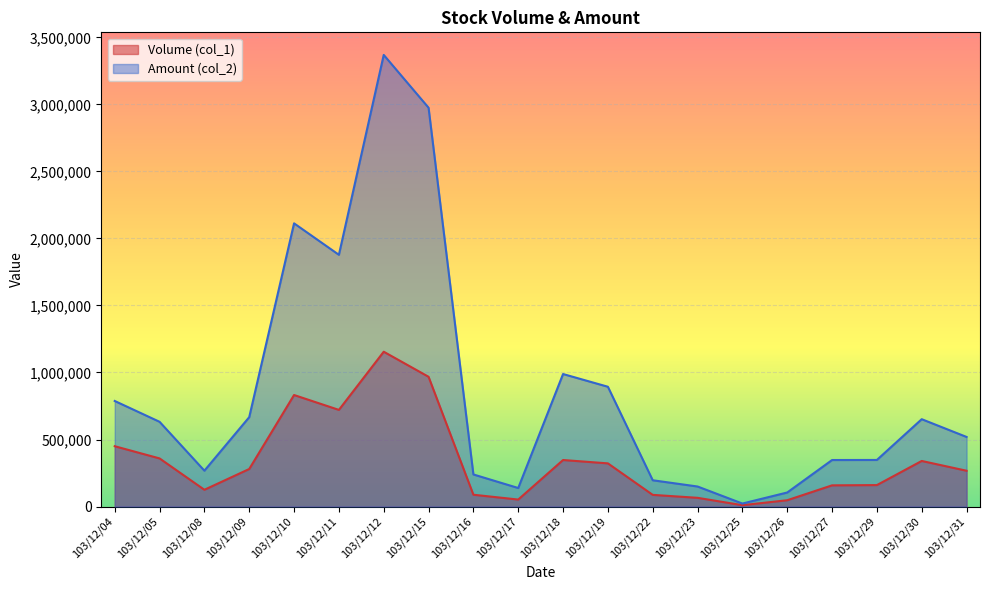

What is the difference between the highest and lowest values at 103/12/25?

12250